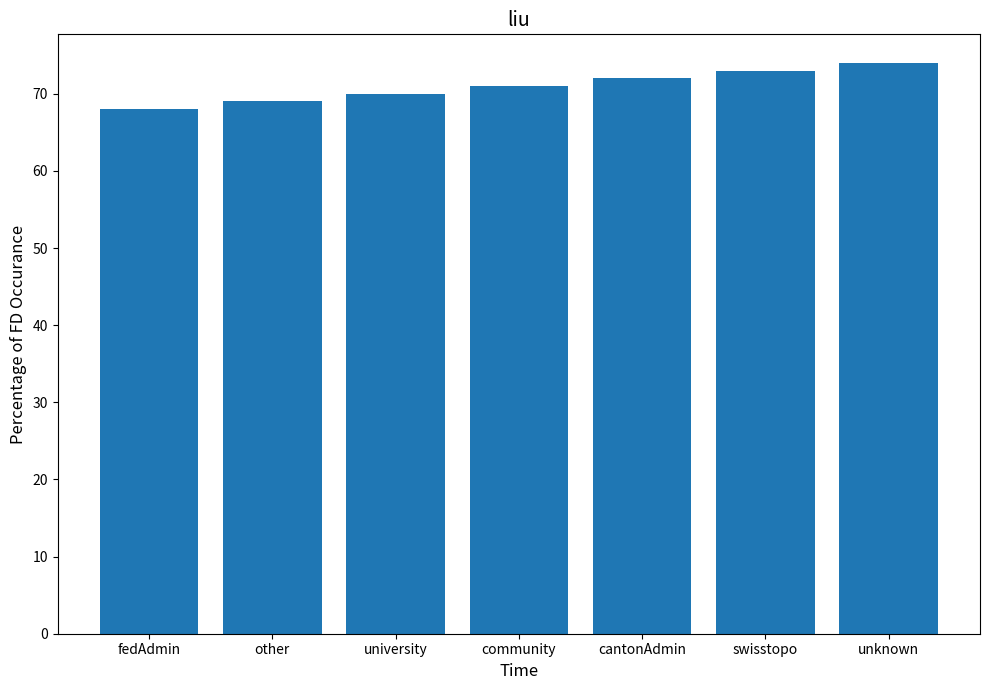

What is the label of the 5th bar from the right?

university